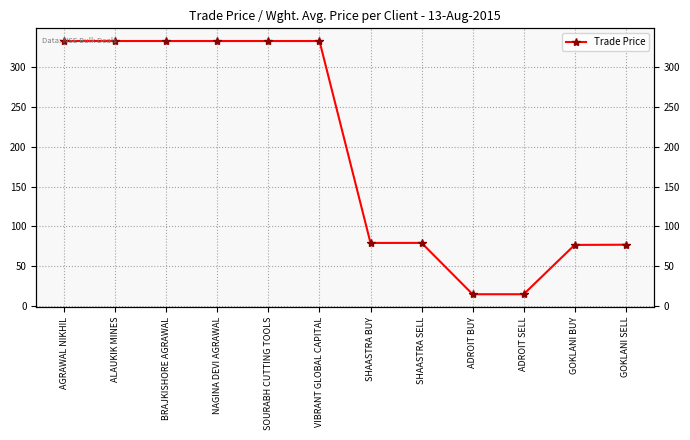

Approximately how many times larger is the value at AGRAWAL NIKHIL compared to BRAJKISHORE AGRAWAL?

1.0